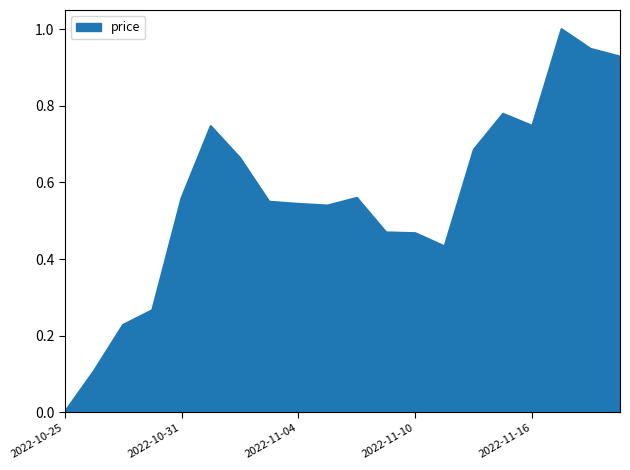

What is the maximum value shown in the chart?

1.0